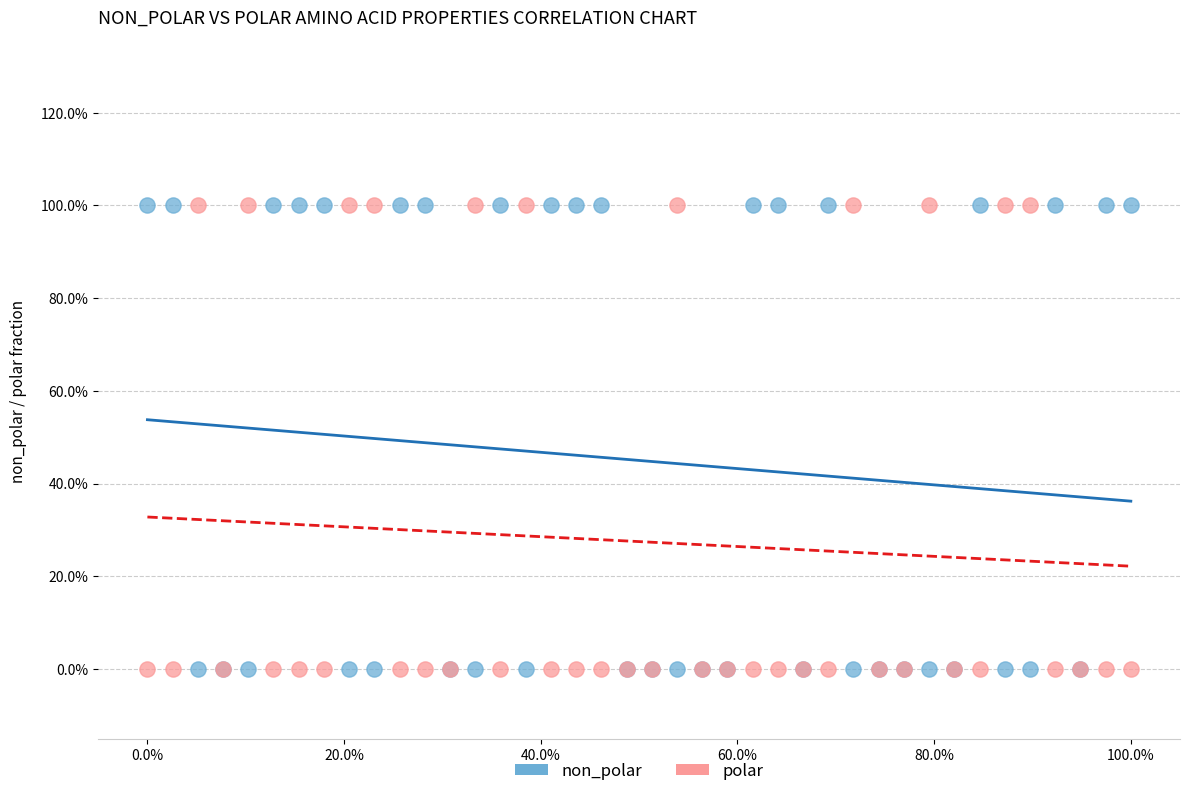

What are all the series names shown in the legend?

non_polar, polar